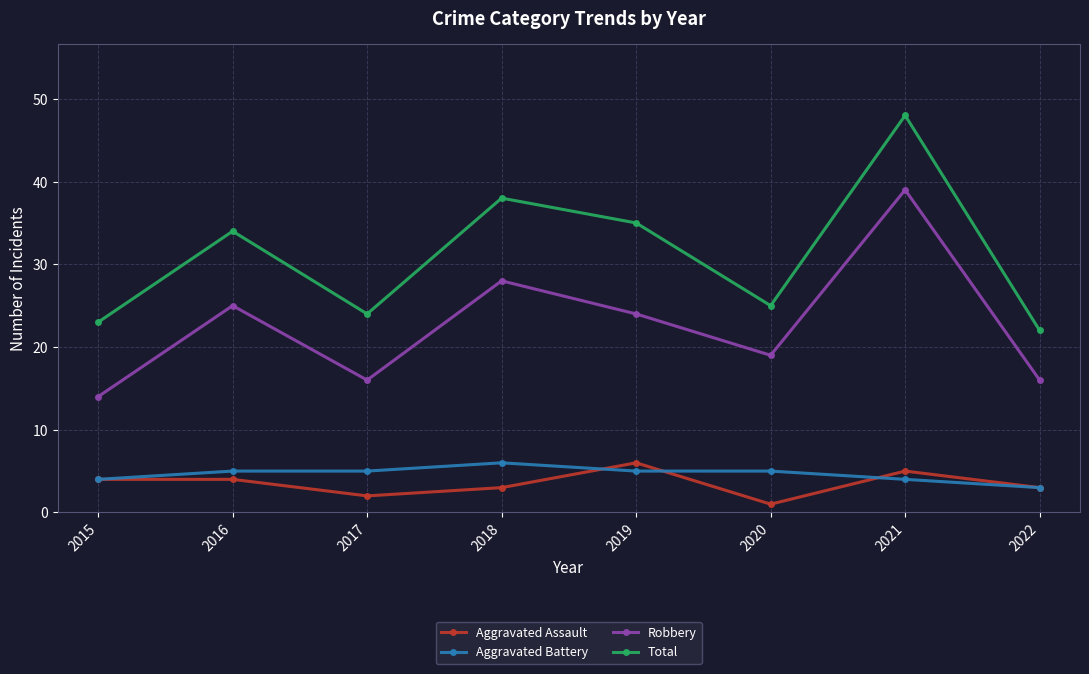

Reading right to left, transcribe all the data shown in this chart.

Aggravated Assault: 2022=3	2021=5	2020=1	2019=6	2018=3	2017=2	2016=4	2015=4
Aggravated Battery: 2022=3	2021=4	2020=5	2019=5	2018=6	2017=5	2016=5	2015=4
Robbery: 2022=16	2021=39	2020=19	2019=24	2018=28	2017=16	2016=25	2015=14
Total: 2022=22	2021=48	2020=25	2019=35	2018=38	2017=24	2016=34	2015=23